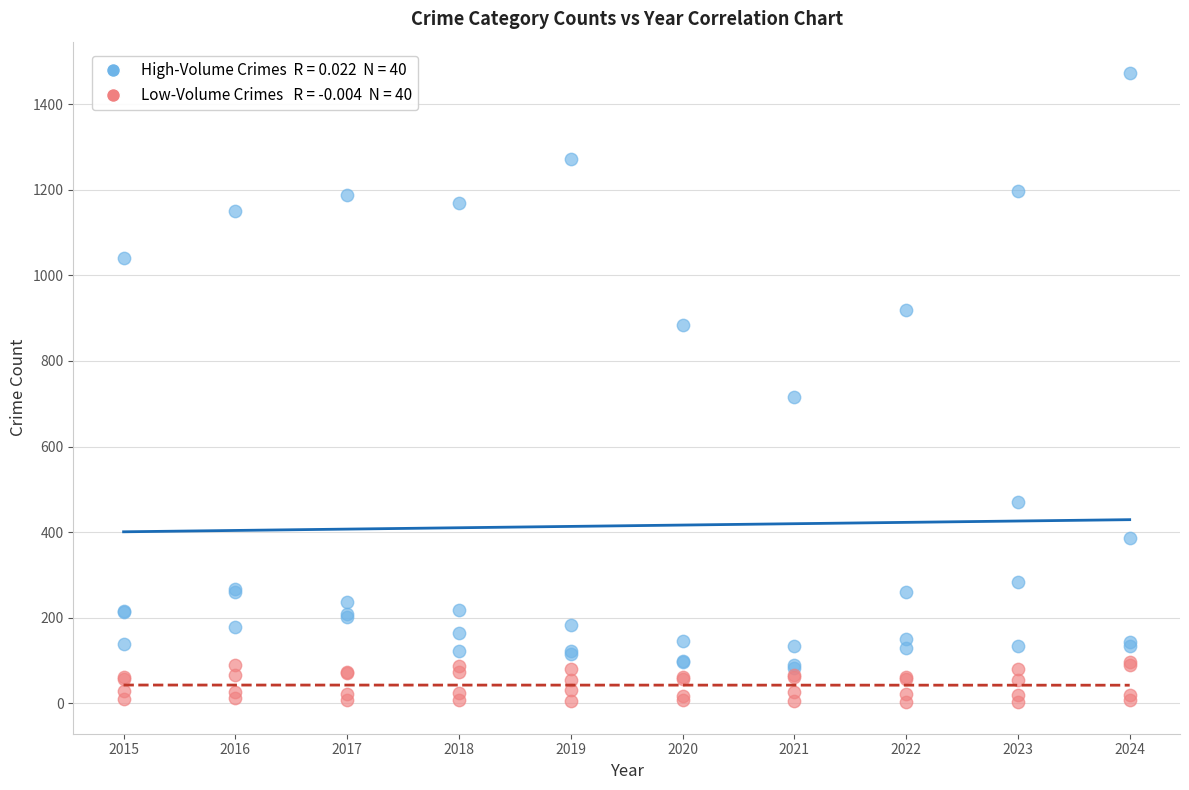

Across all series, what Y value is closest to 737?

716